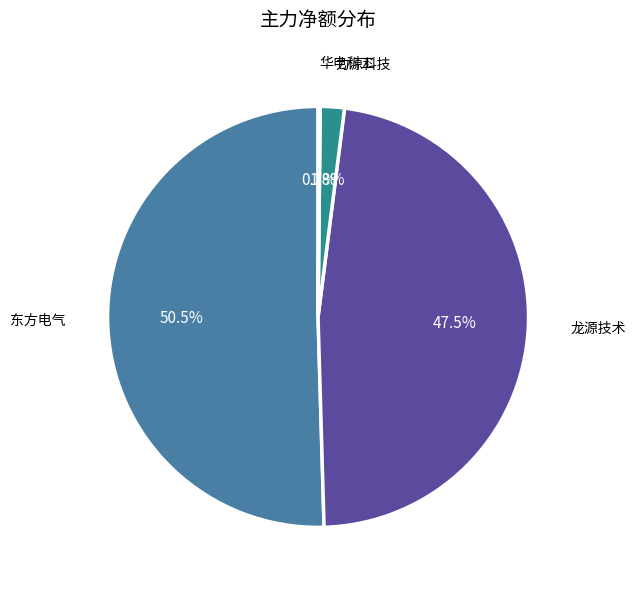

Between 龙源技术 and 力源科技, which is larger?

龙源技术